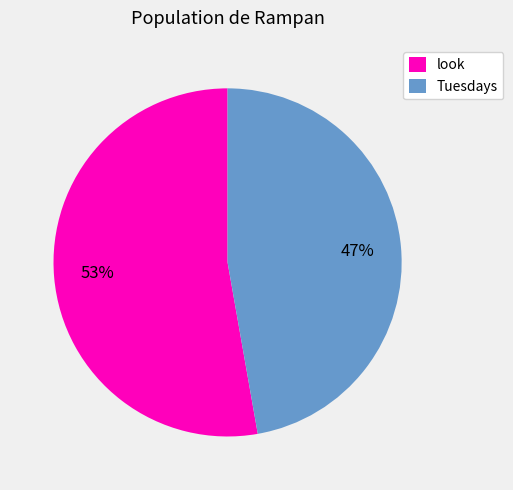

To the nearest percent, what percentage of the pie is Tuesdays?

47%